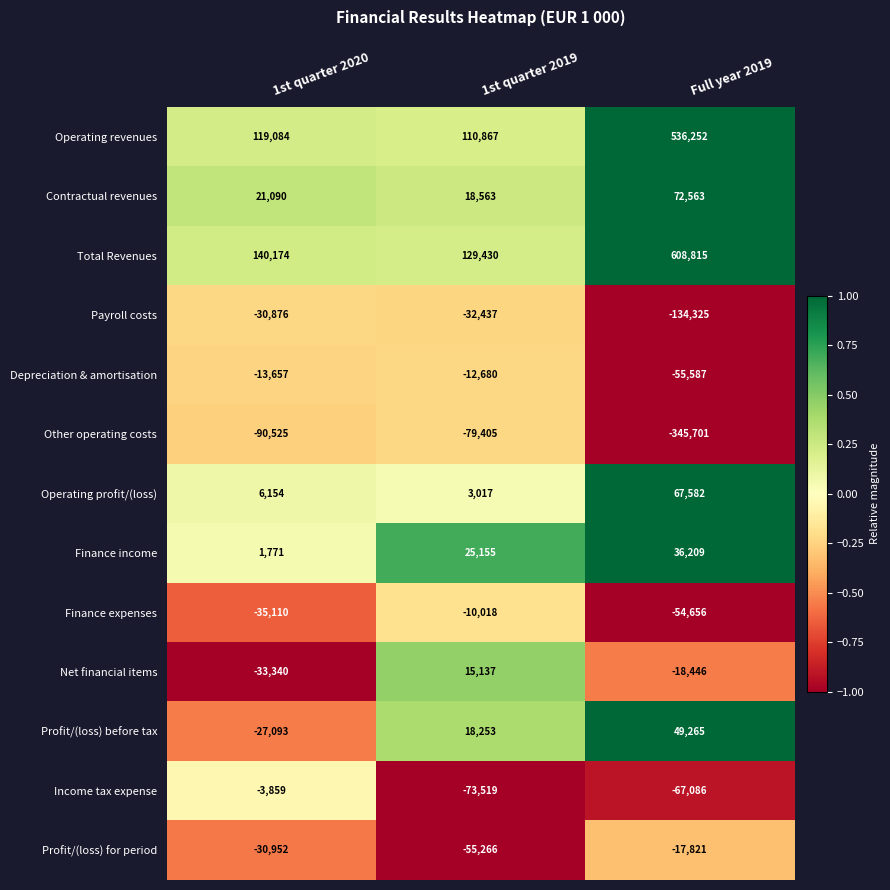

At which category does the chart reach its minimum across all series?

Full year 2019